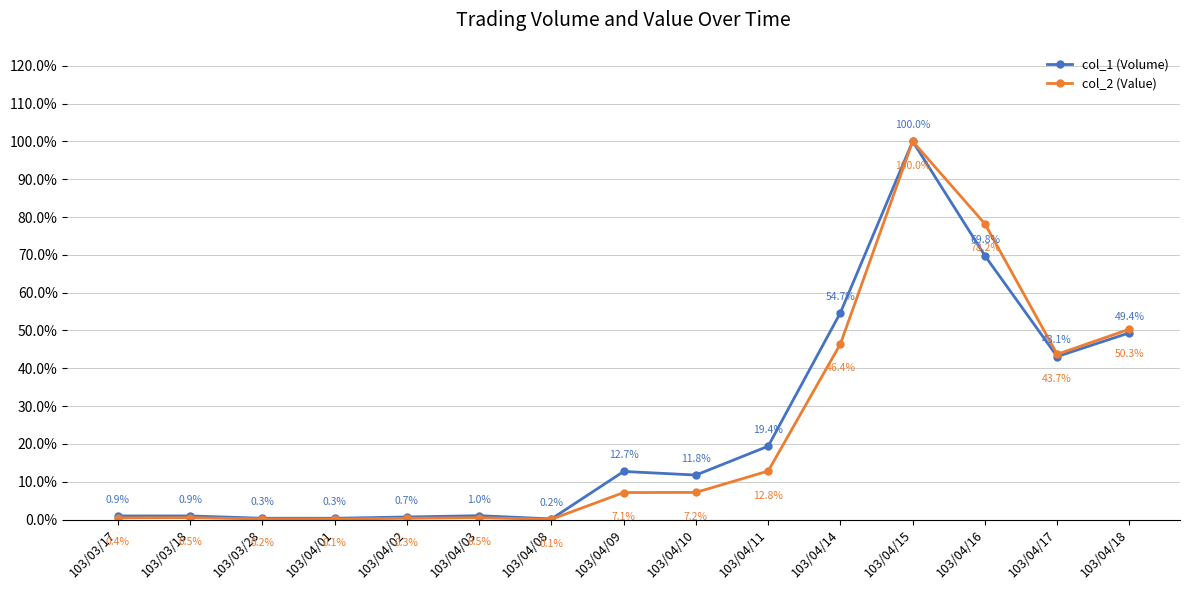

What is the label of the 2nd point from the left?

103/03/18